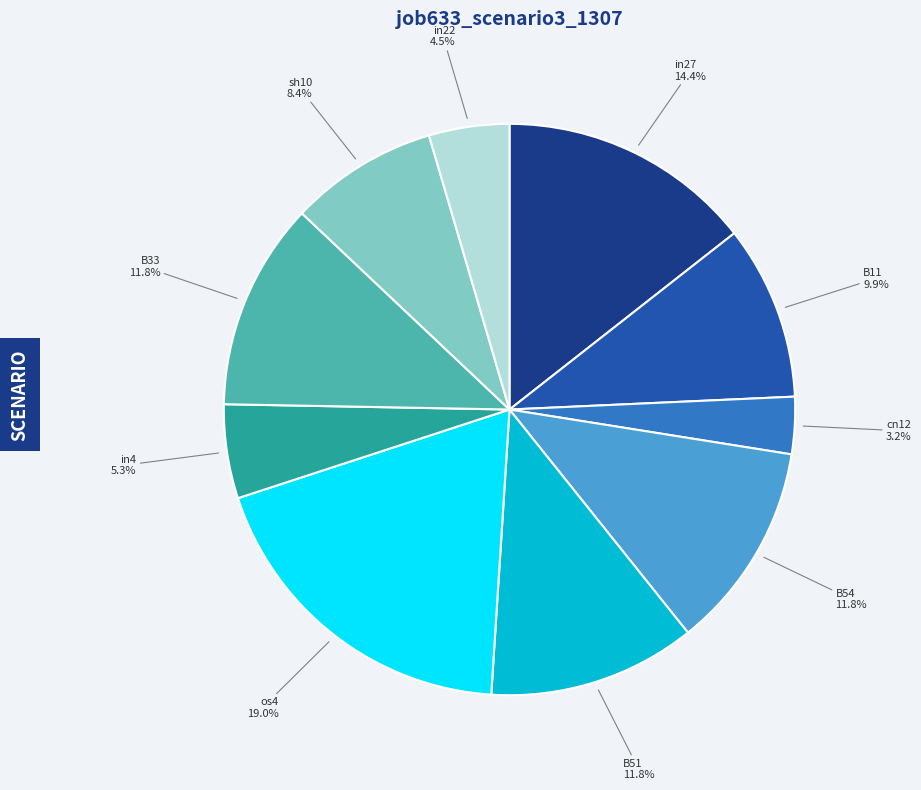

Is there any slice that represents more than half of the pie?

No